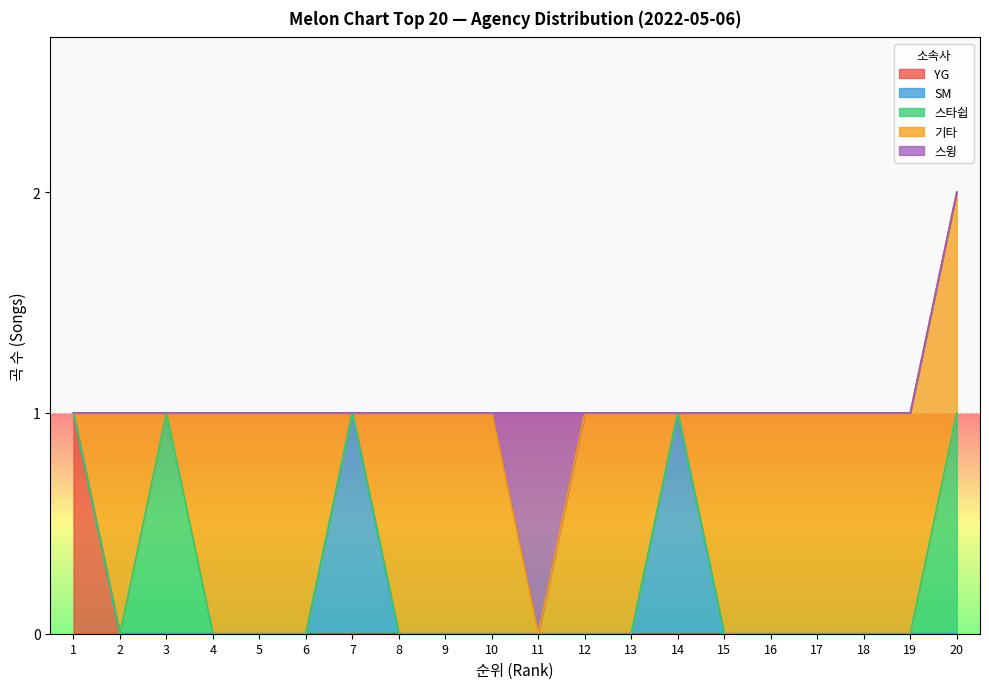

Which has a higher value, 13 or 2?

13